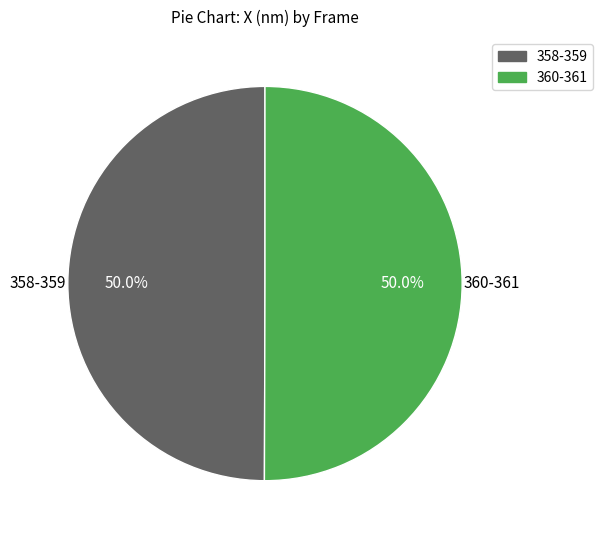

Count the number of slices in the pie.

2